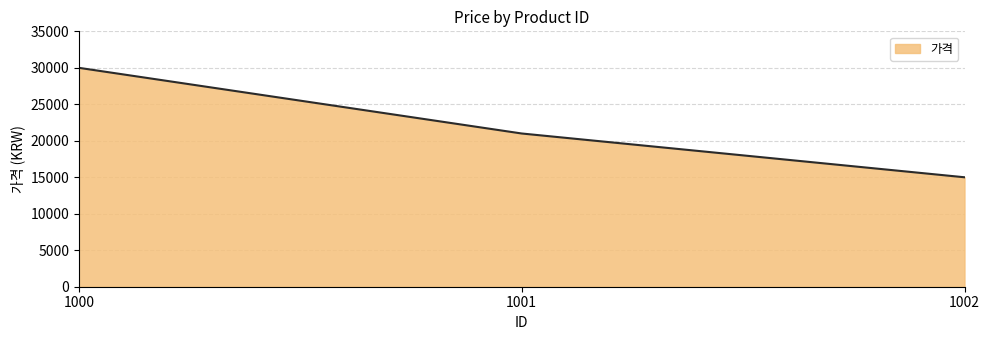

What is the difference between the values at 1001 and 1000?

9000